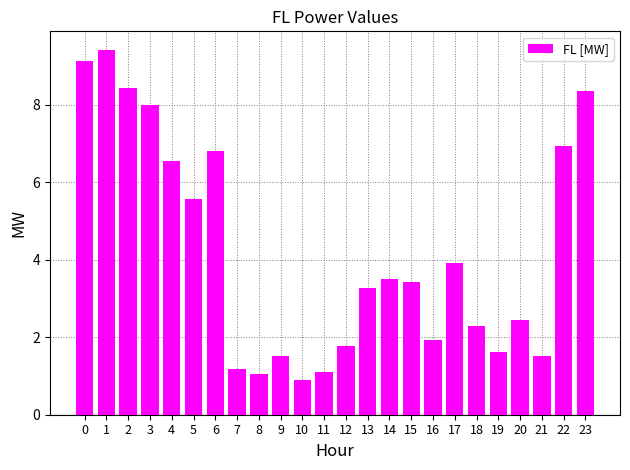

What is the ratio of the value at 11 to the value at 8?

1.1